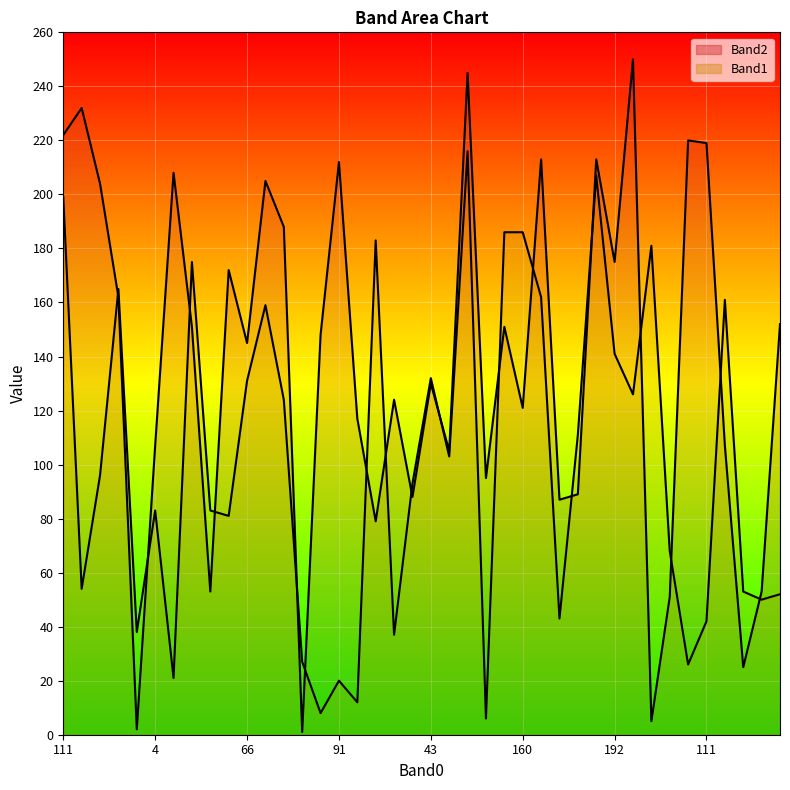

At which label does Band2 first exceed 148?

111